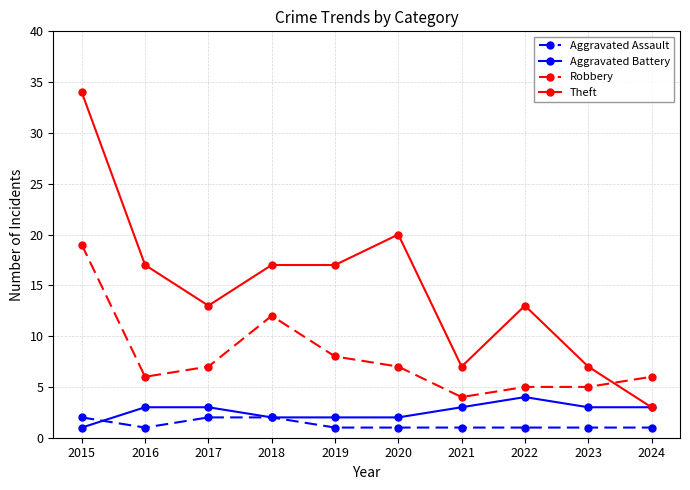

True or false: Theft and Aggravated Assault intersect in this chart.

False